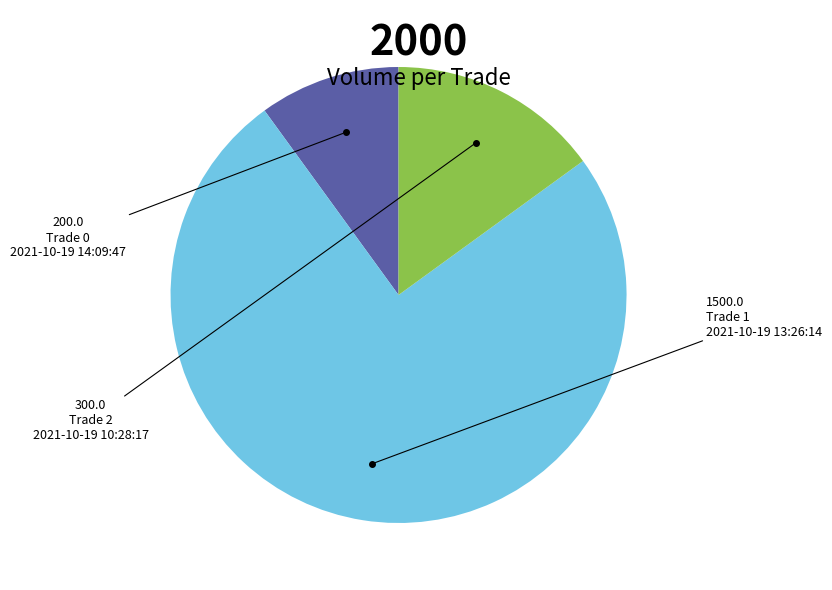

How many slices are in this pie chart?

3